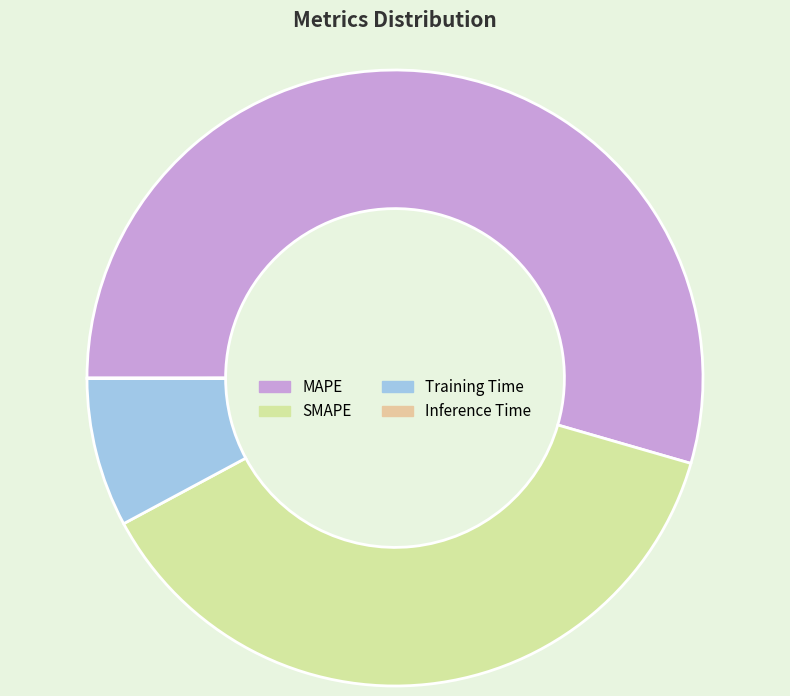

How many slices are in this pie chart?

4